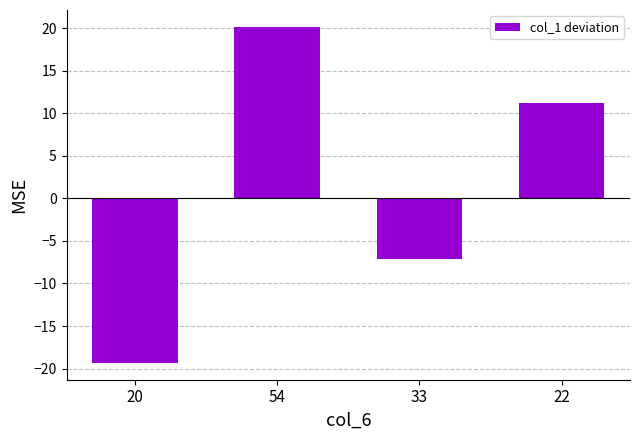

Does the chart contain stacked bars?

No